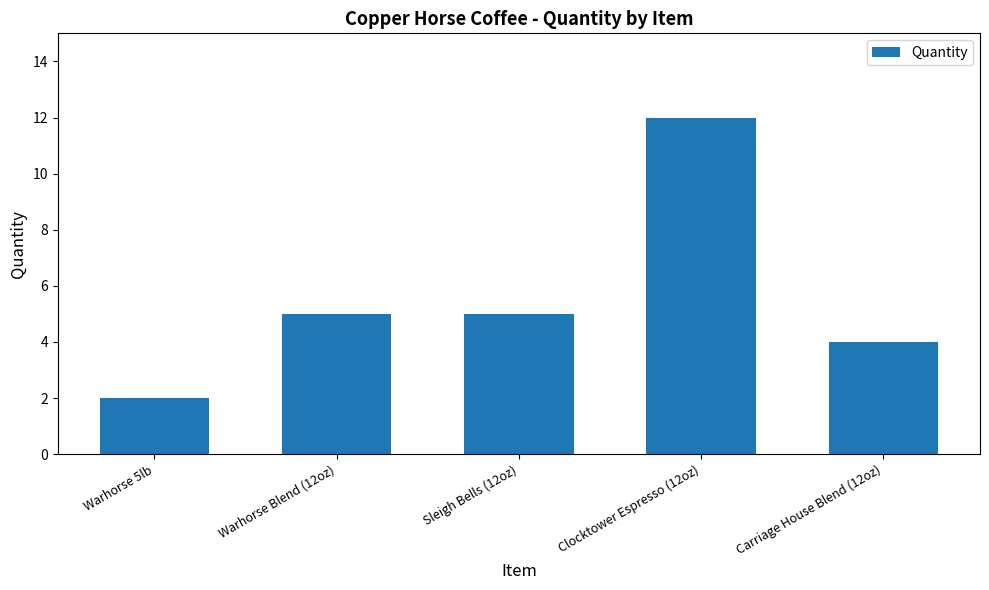

Count the number of data series in this chart.

1